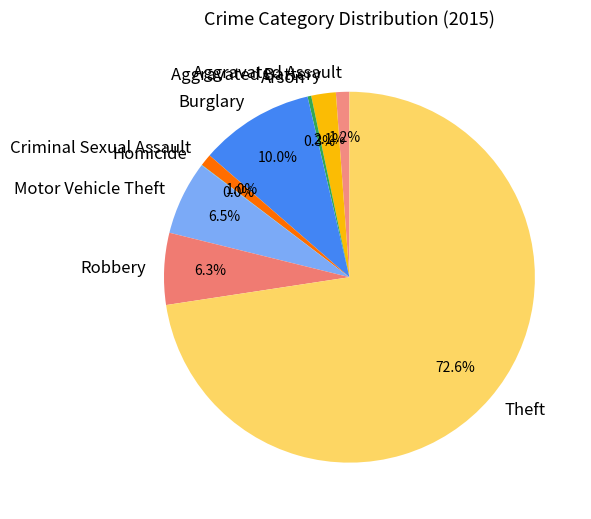

Which slice is the largest?

Theft